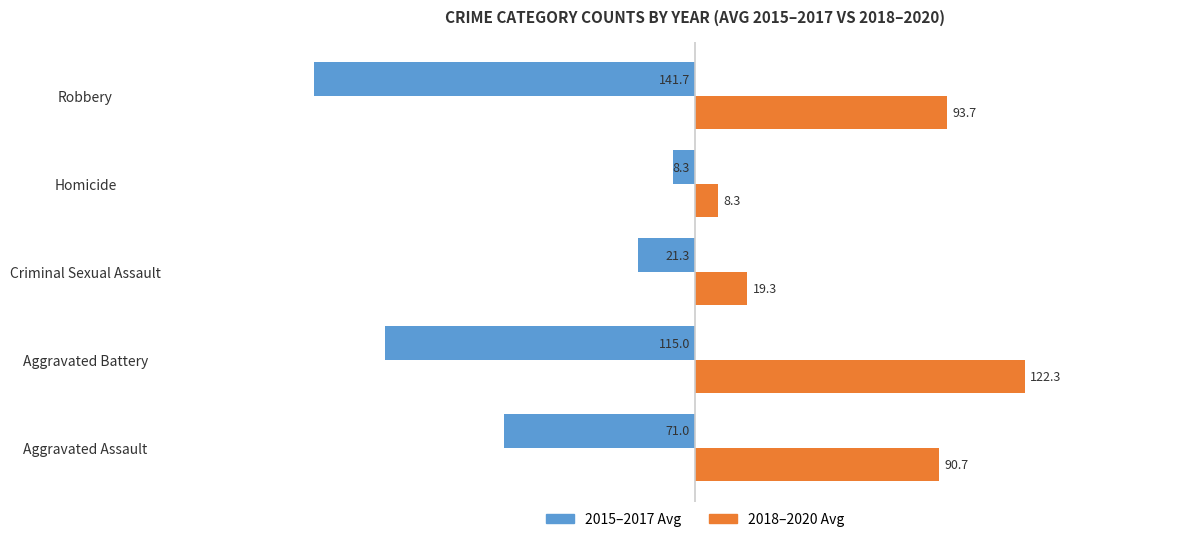

What is the maximum value shown in the chart?

122.3